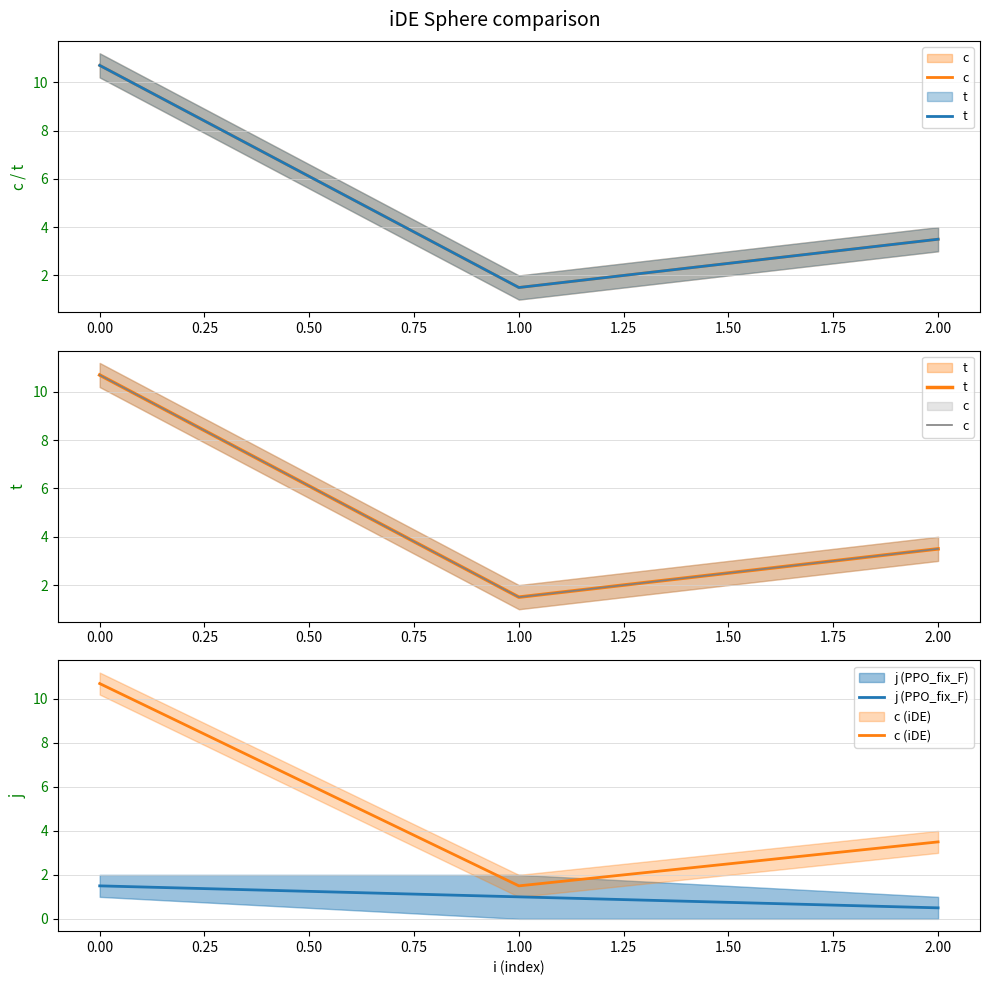

Does the chart display data point markers on the line(s)?

No